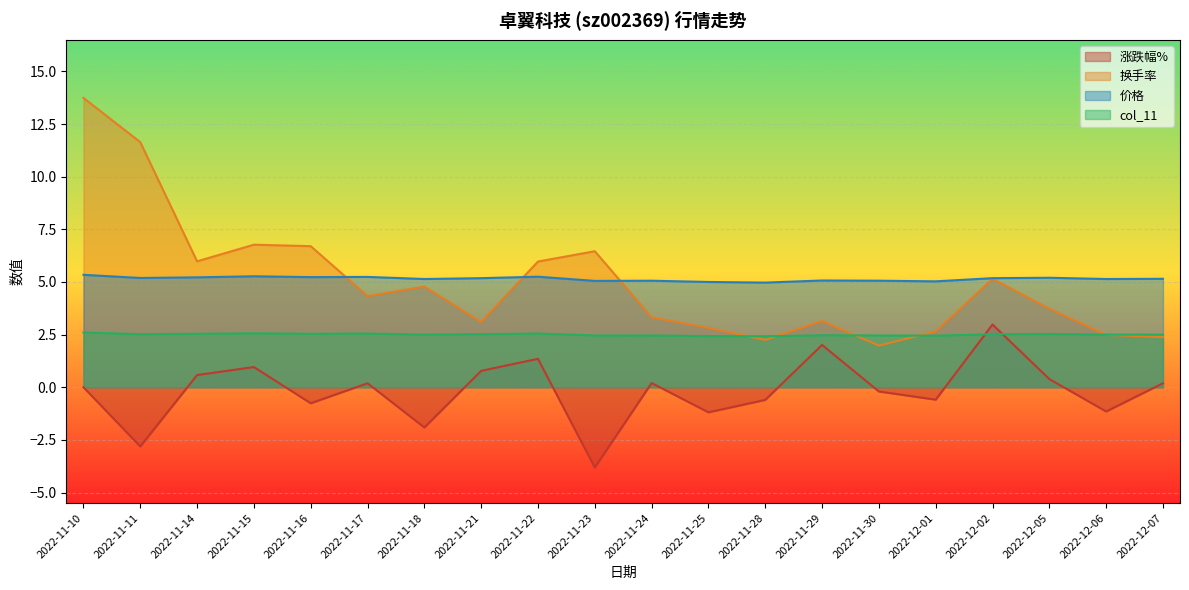

Between 2022-11-16 and 2022-11-22, which series saw the biggest shift?

涨跌幅%